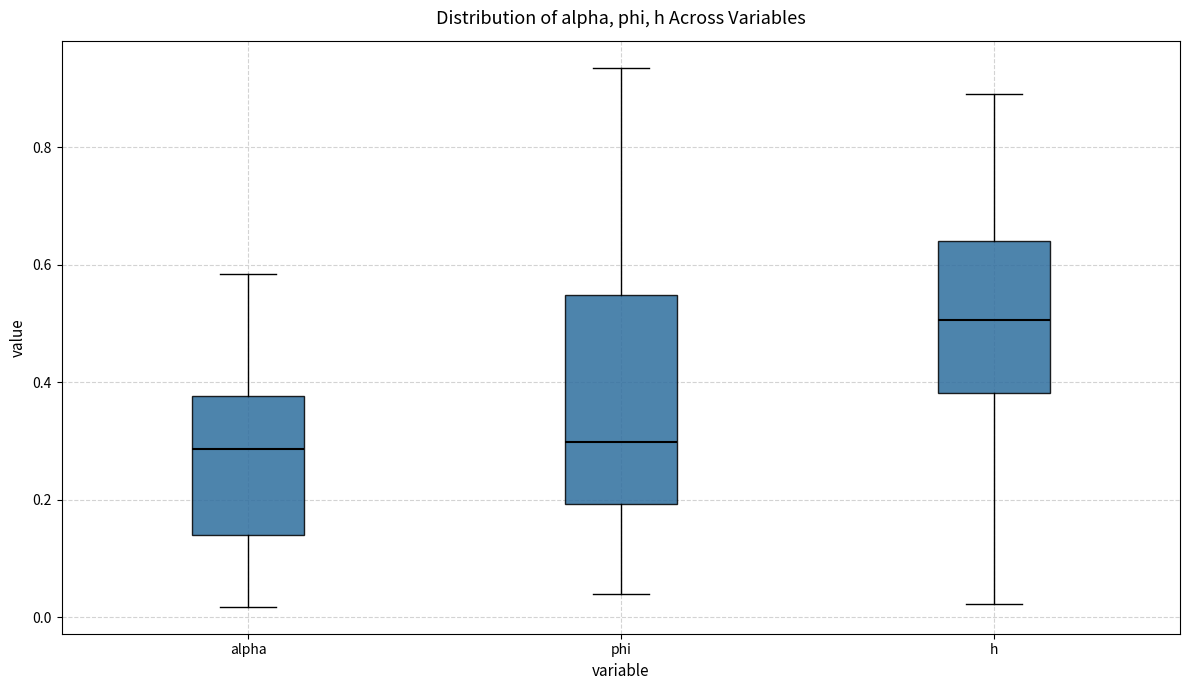

Where does the lower whisker of the box for alpha end on the y-axis? The values are not printed on the chart, so give them approximately, as read against the axis.

0.02